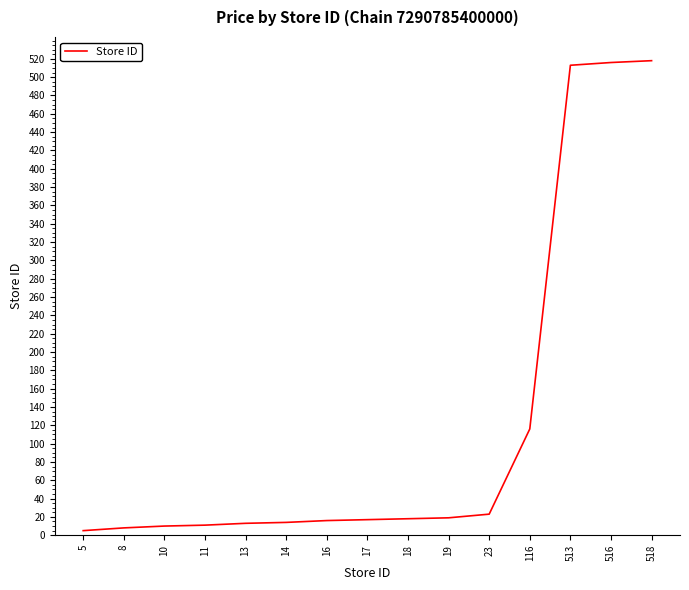

What is the change in value from 16 to 116?

+100